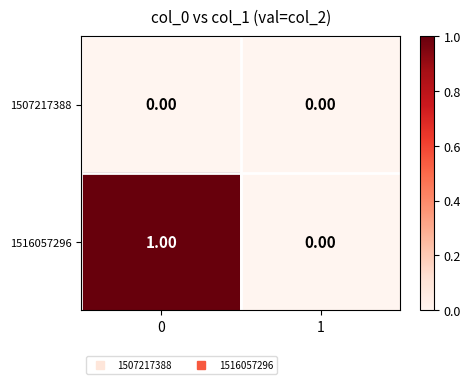

Which series has the widest spread of values?

1516057296